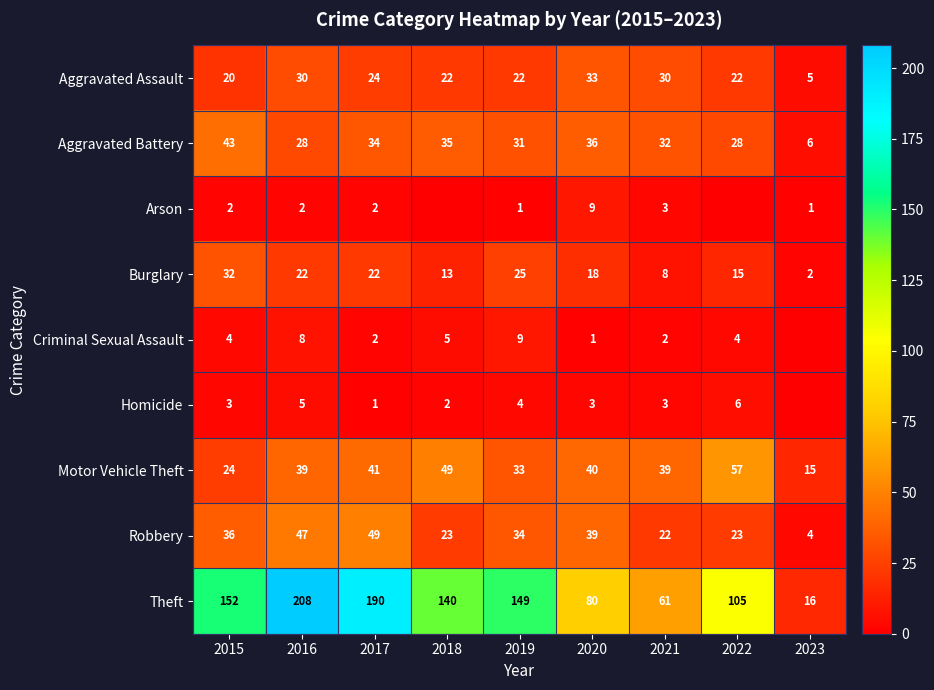

What is the difference between the Theft values at 2019 and 2023?

133